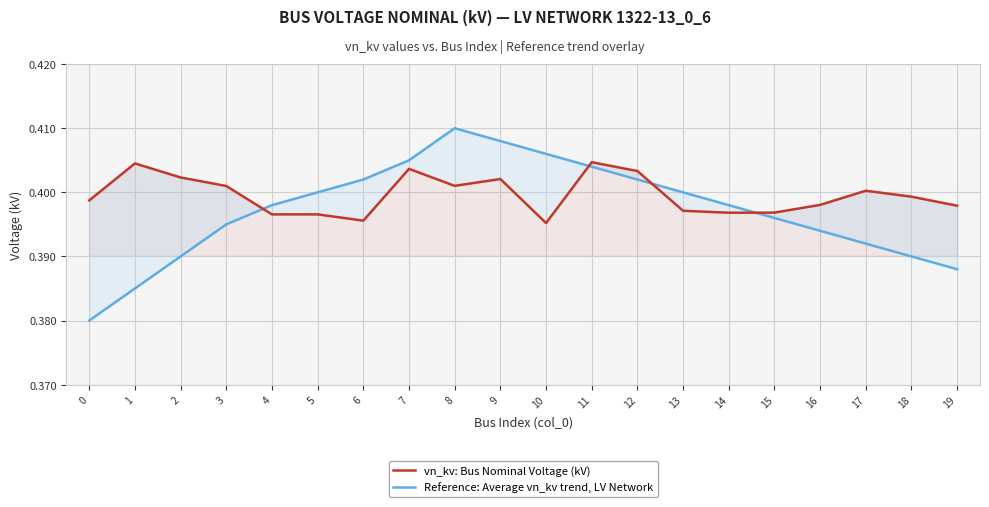

Does the chart display data point markers on the line(s)?

No